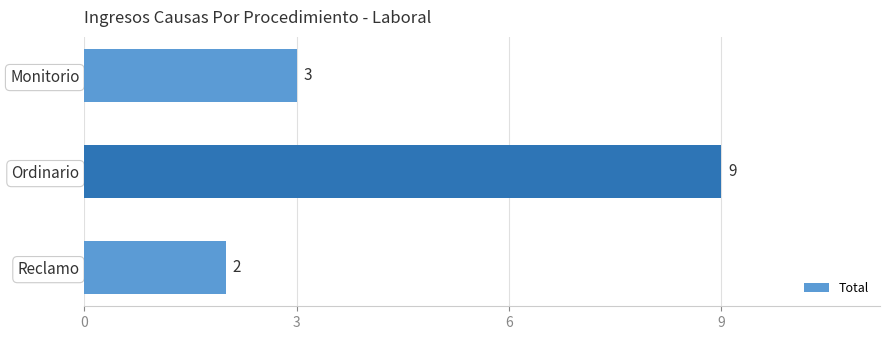

List the labels in order of value, largest first.

Ordinario, Monitorio, Reclamo